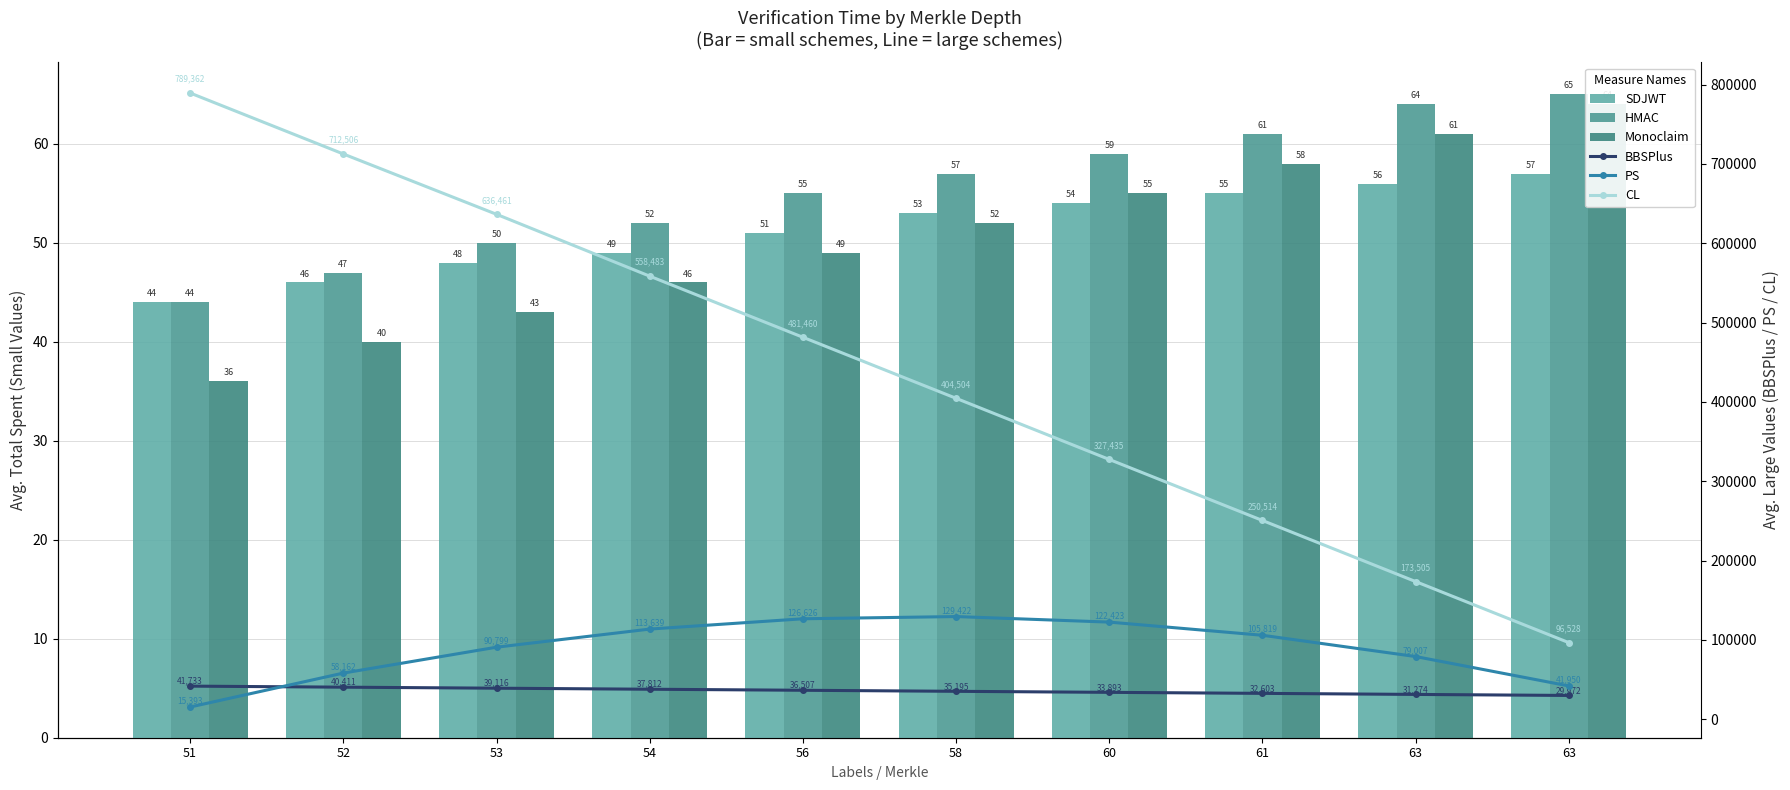

Where is SDJWT nearest to the value 50?

54